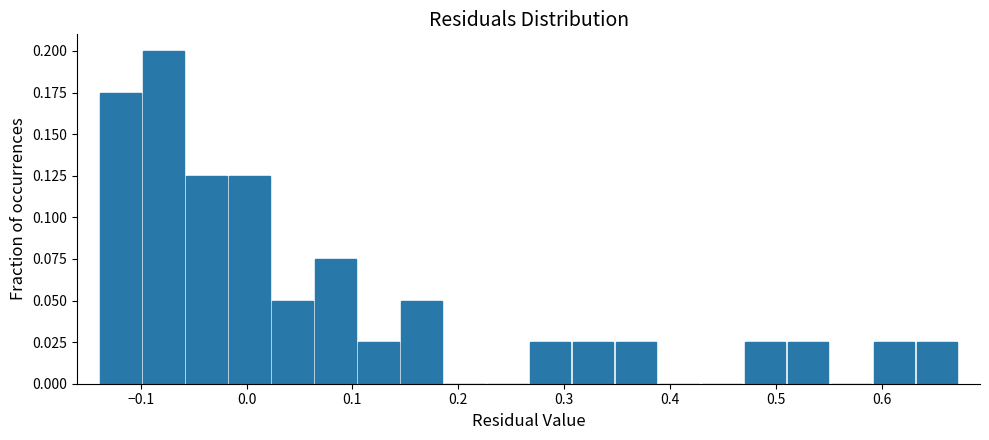

Reading left to right, list every bar in this chart as the range it spans on the x-axis followed by its height. Neither the bar edges nor the heights are printed on the chart, so give them approximately, as read against the axes.

-0.14 to -0.10: 0.175
-0.10 to -0.06: 0.200
-0.06 to -0.02: 0.125
-0.02 to 0.02: 0.125
0.02 to 0.06: 0.050
0.06 to 0.10: 0.075
0.10 to 0.14: 0.025
0.14 to 0.19: 0.050
0.19 to 0.23: 0
0.23 to 0.27: 0
0.27 to 0.31: 0.025
0.31 to 0.35: 0.025
0.35 to 0.39: 0.025
0.39 to 0.43: 0
0.43 to 0.47: 0
0.47 to 0.51: 0.025
0.51 to 0.55: 0.025
0.55 to 0.59: 0
0.59 to 0.63: 0.025
0.63 to 0.67: 0.025